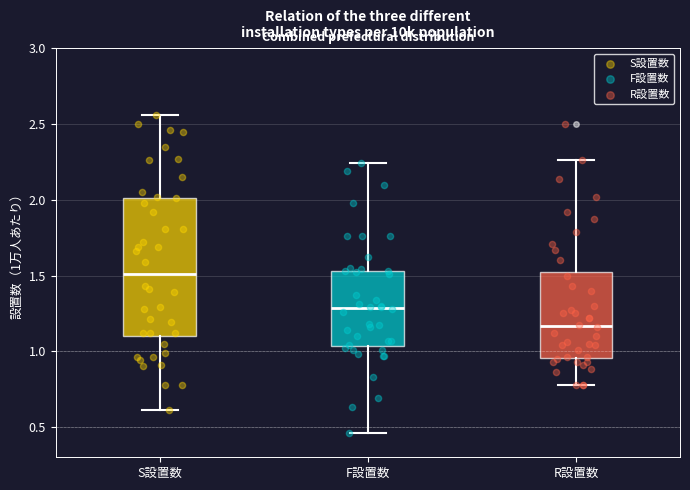

Reading left to right, read every box against the y-axis: the position of its median line, the range the box covers, and the ends of its whiskers. The values are not printed on the chart, so give them approximately, as read against the axis.

S設置数: median 1.50, box 1.10 to 2.00, whiskers 0.60 to 2.55
F設置数: median 1.30, box 1.05 to 1.55, whiskers 0.45 to 2.25
R設置数: median 1.15, box 0.95 to 1.55, whiskers 0.80 to 2.25